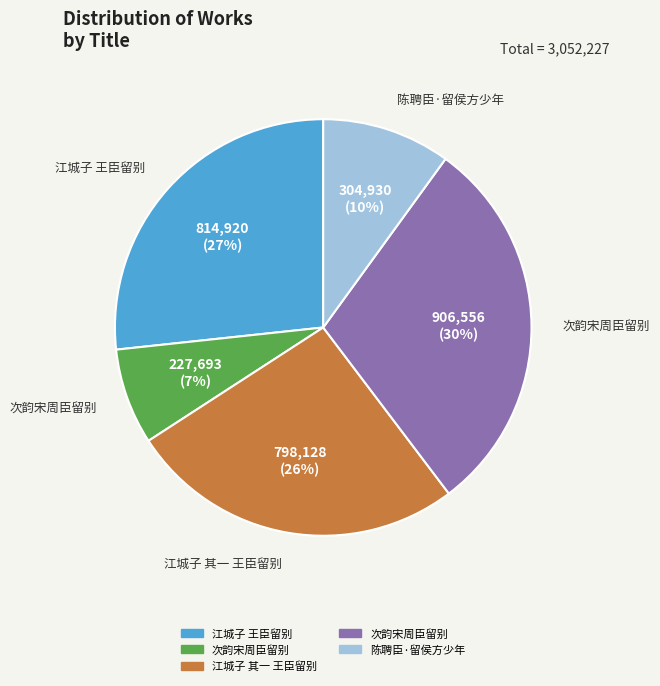

To the nearest percent, what is the average slice percentage?

20%